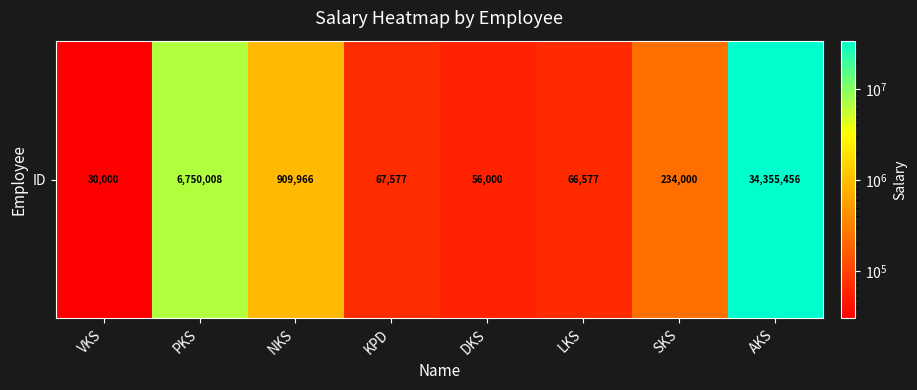

The chart shows a value of 10961838 at PKS. True or false?

False